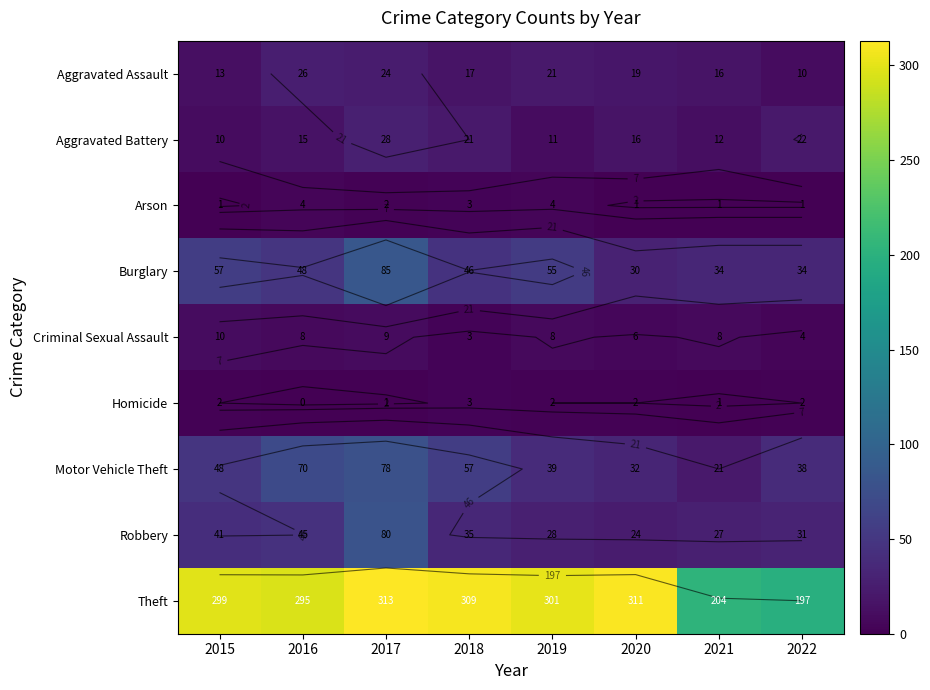

Which category has the lowest value across all series?

2016